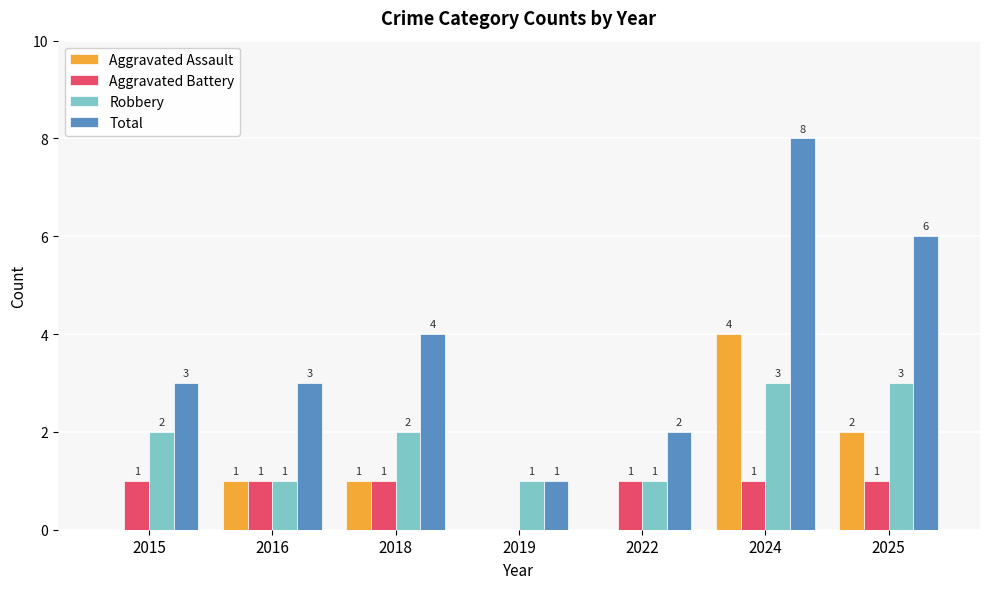

What is the spread (max minus min) of values at 2016?

2